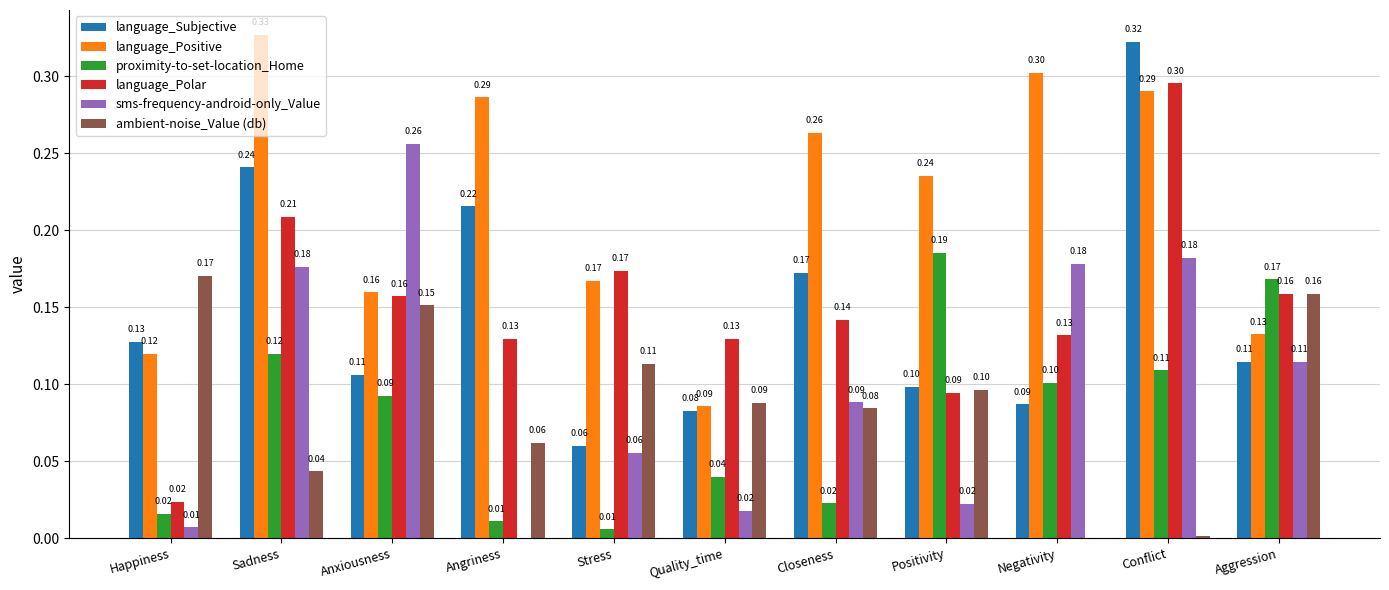

Which series changed the most between Quality_time and Closeness?

language_Positive